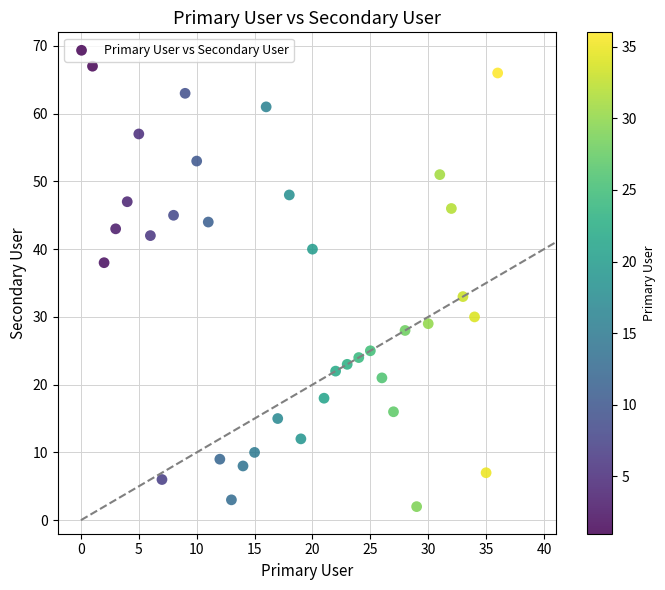

What Y value in the scatter plot is closest to 34?

33